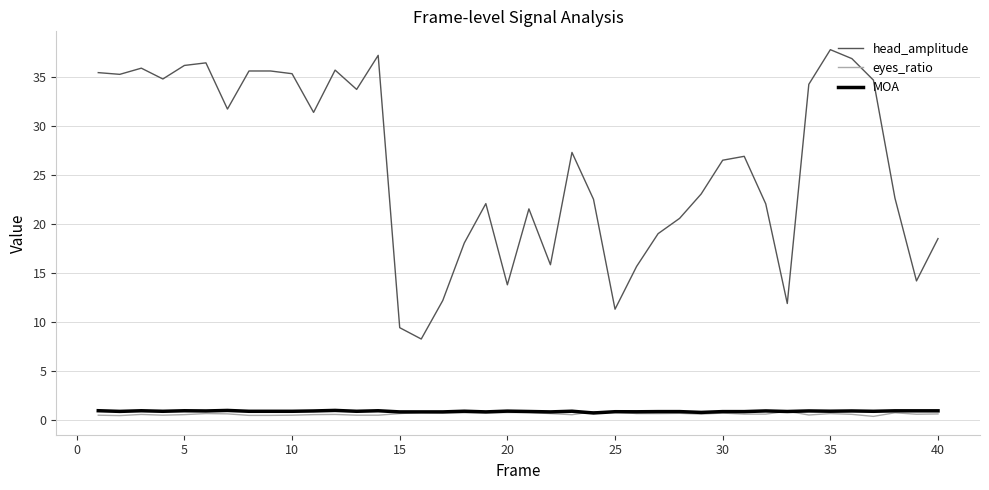

What are all the series names shown in the legend?

head_amplitude, eyes_ratio, MOA